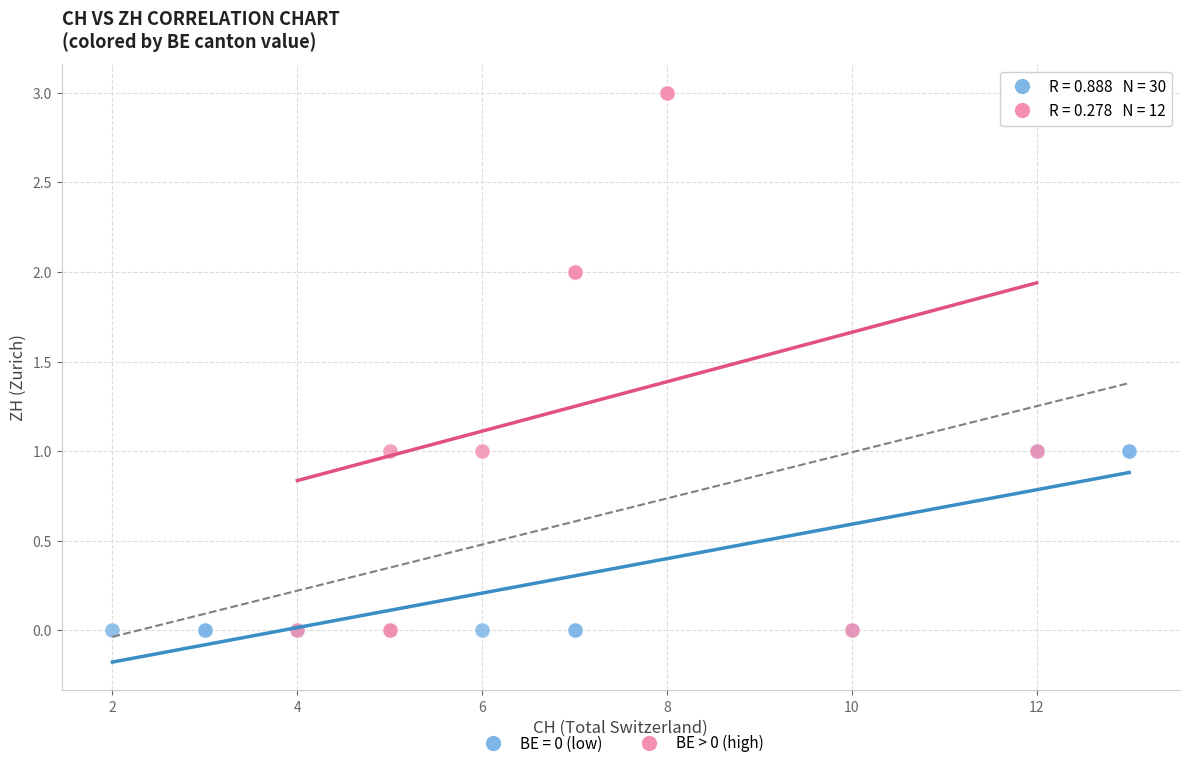

Which series reaches the maximum Y coordinate?

BE > 0 (high)